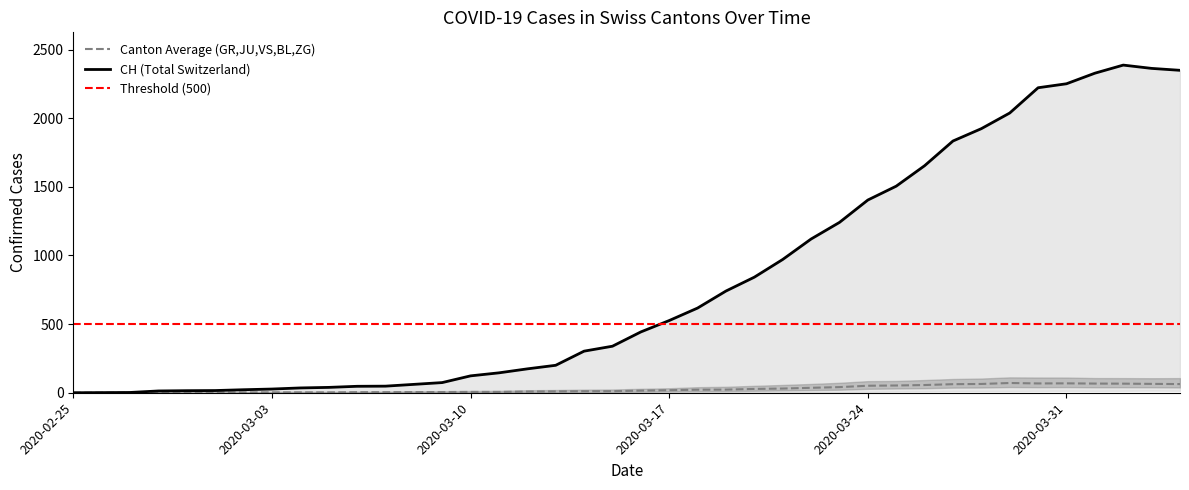

Which has a higher value, 1 or 14?

14